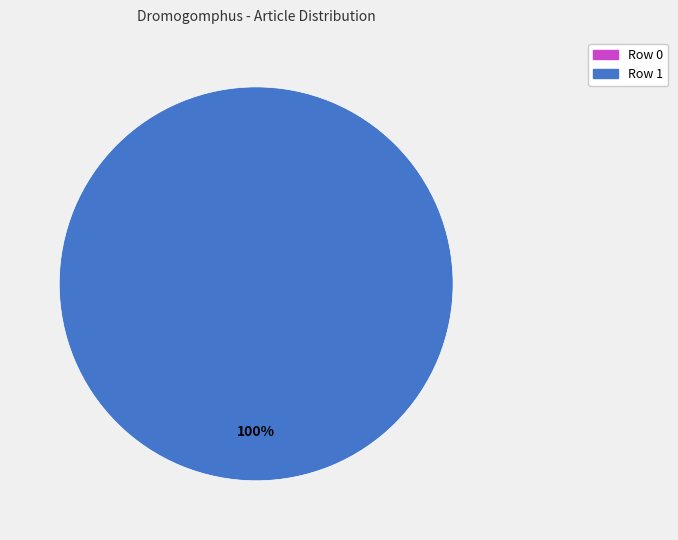

Is there a majority slice in this chart?

Yes